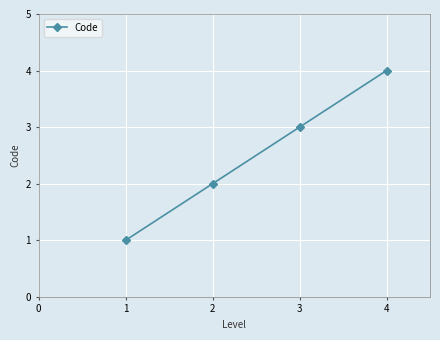

What is the minimum value shown in the chart?

1